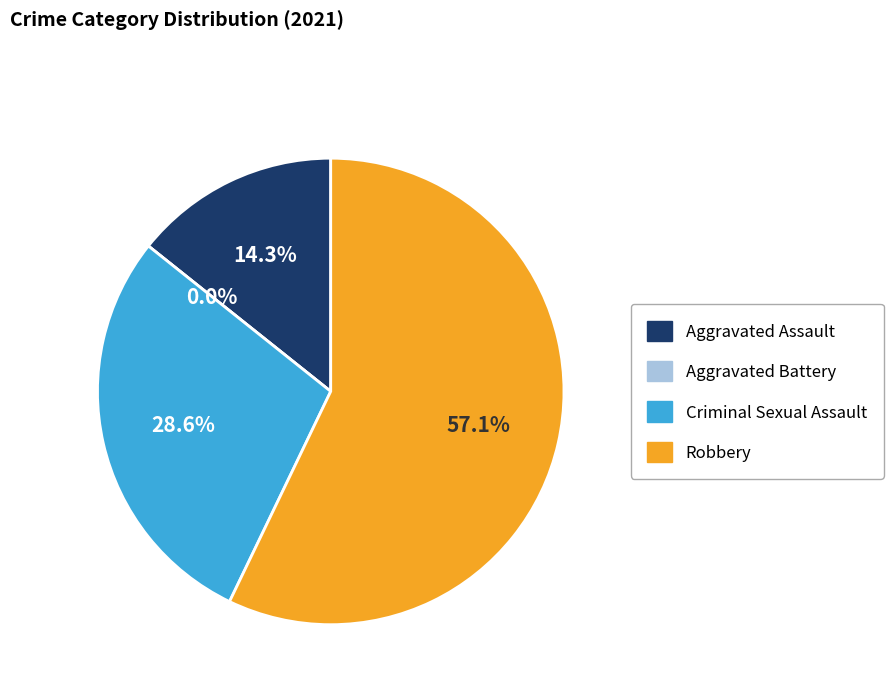

How much of the chart is everything except Robbery?

42.9%